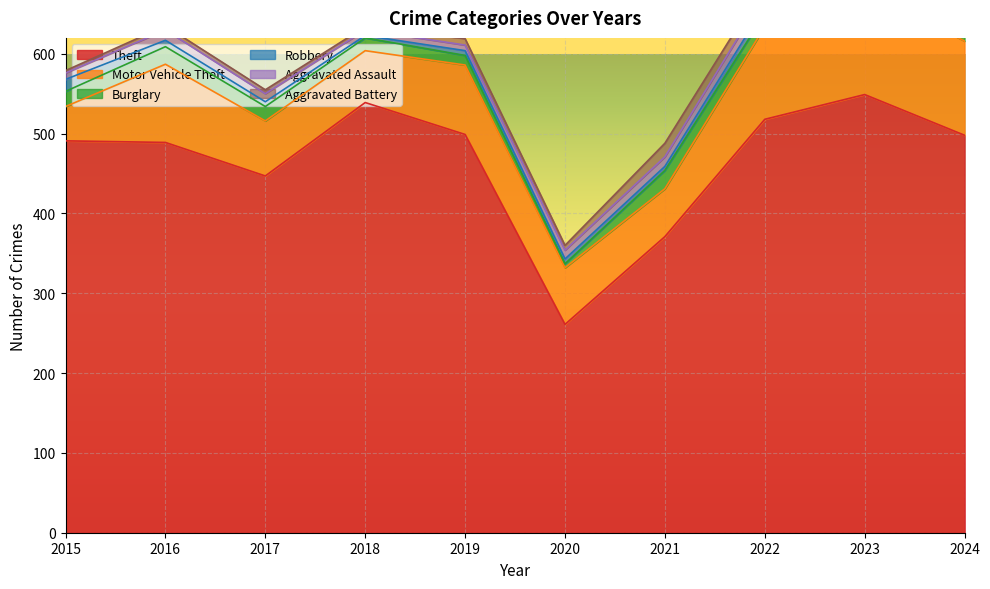

At which category does Robbery reach its first local peak?

2022